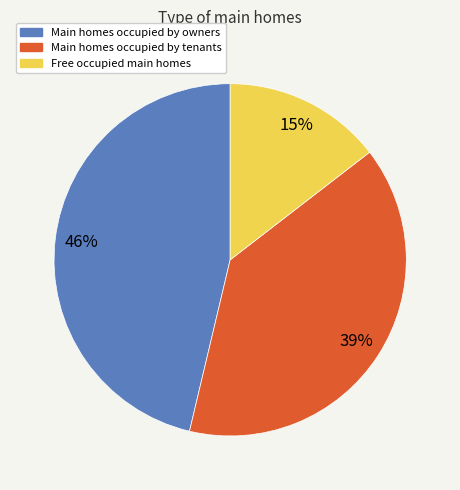

What is the largest slice in the pie chart?

Main homes occupied by owners